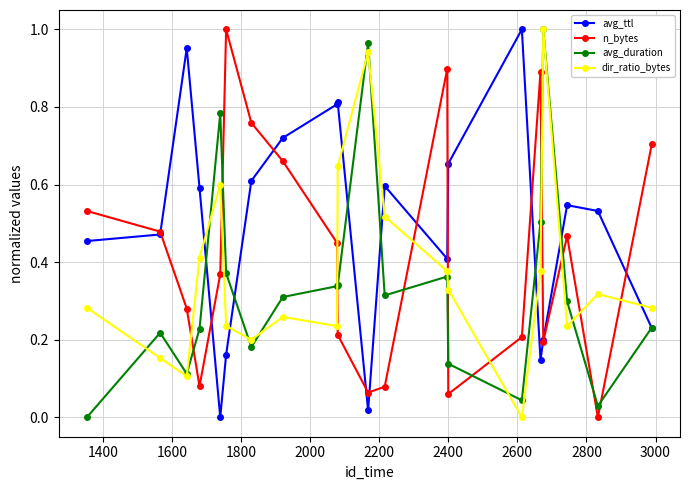

In n_bytes, how many points are higher than both neighbors (excluding endpoints)?

4